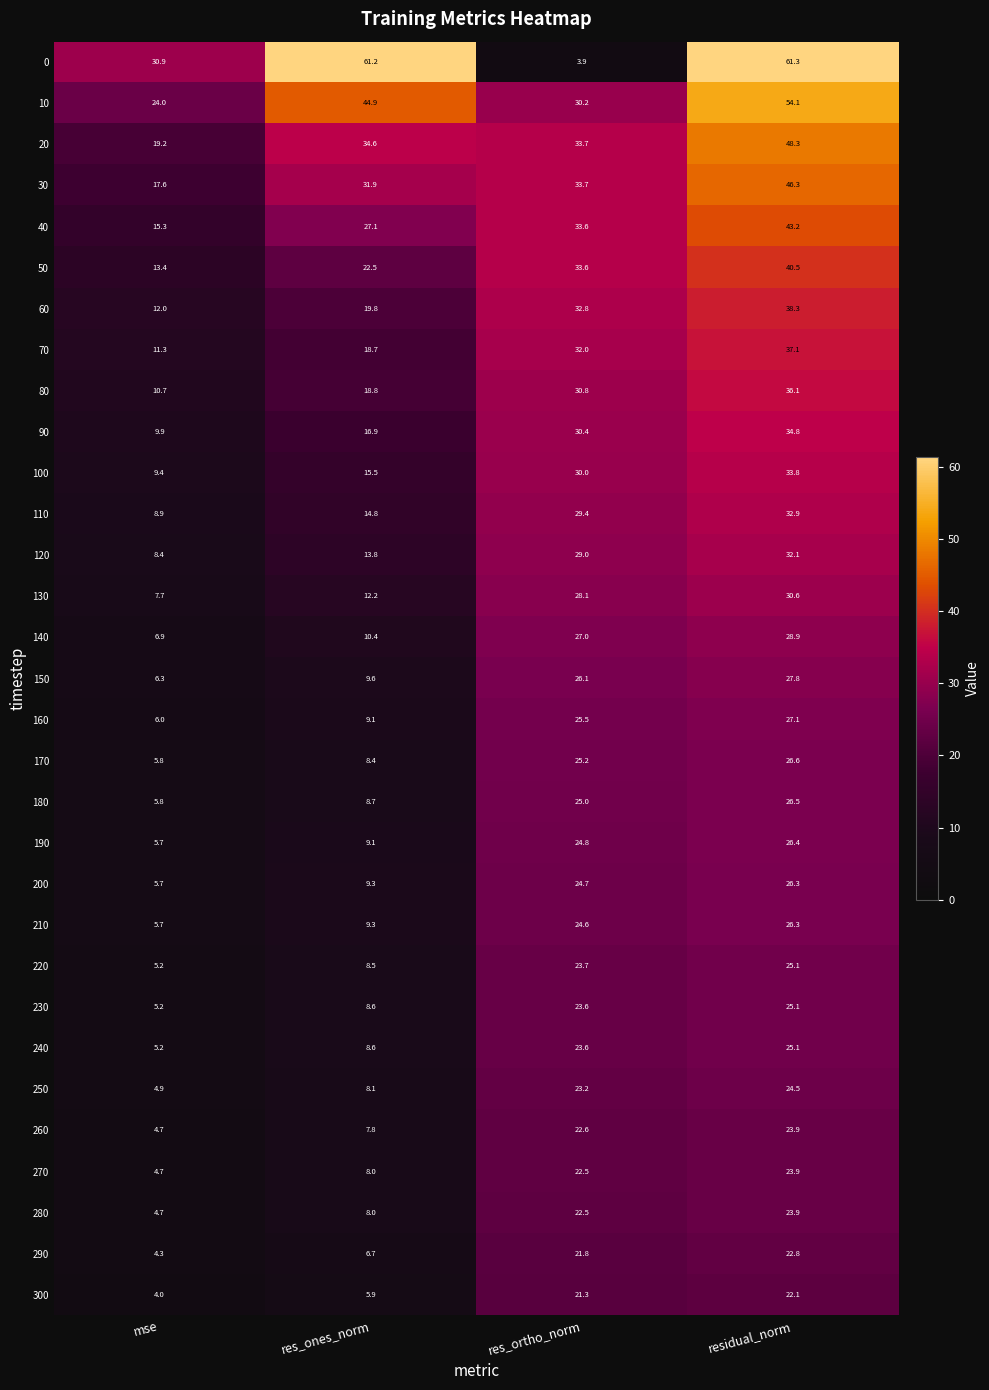

What is the highest value of the 180 series?

26.5